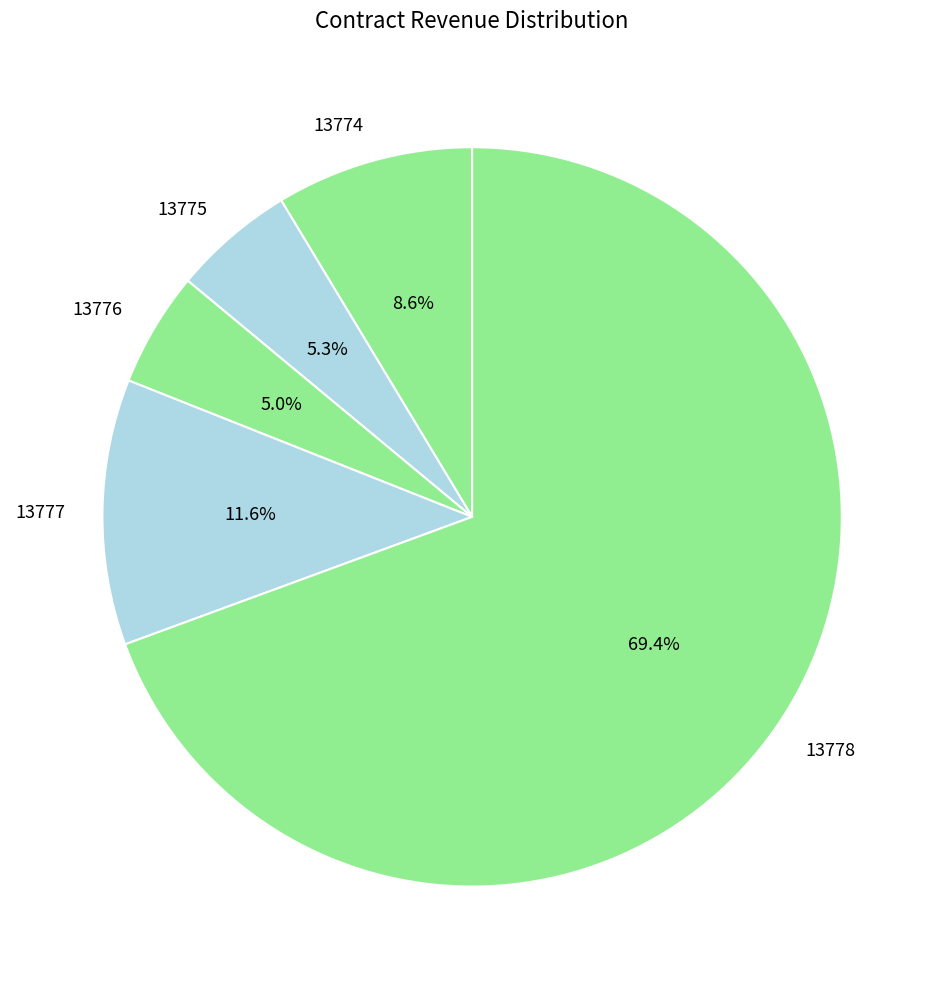

To the nearest percent, what is the difference between the 13777 and 13776 slice percentages?

7%